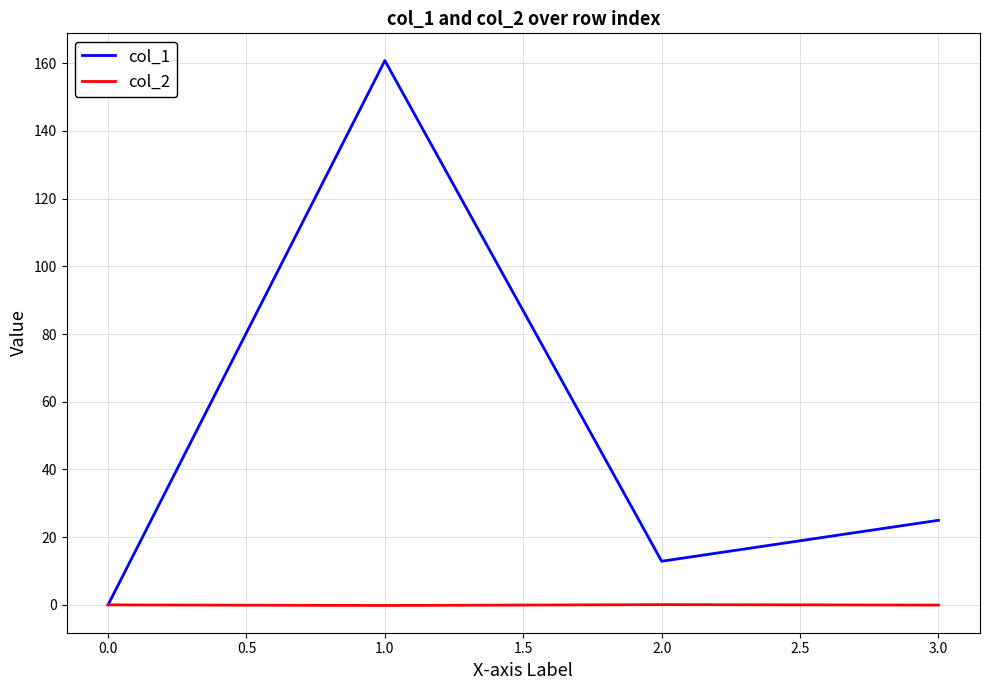

True or false: col_2 has more than 2 points higher than both neighbors.

False